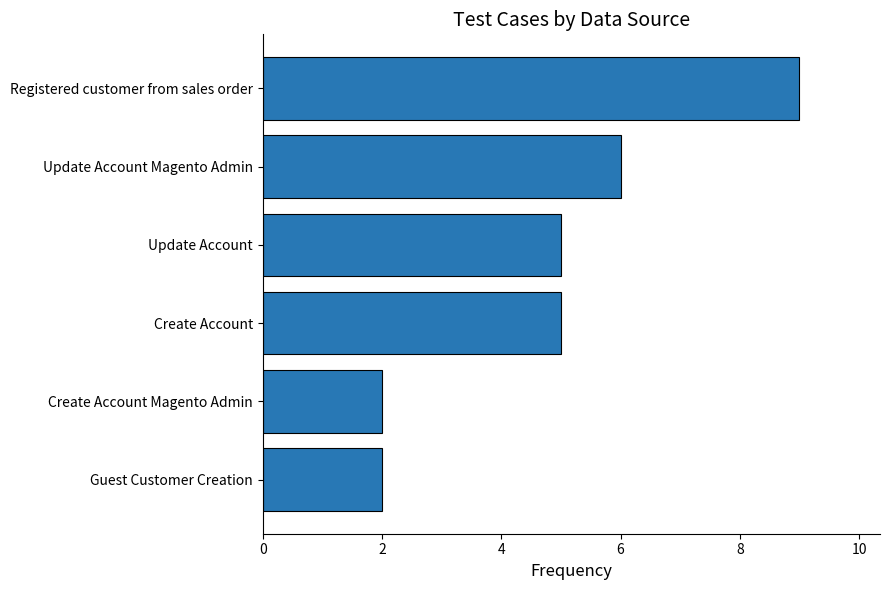

Count the number of categories in the chart.

6